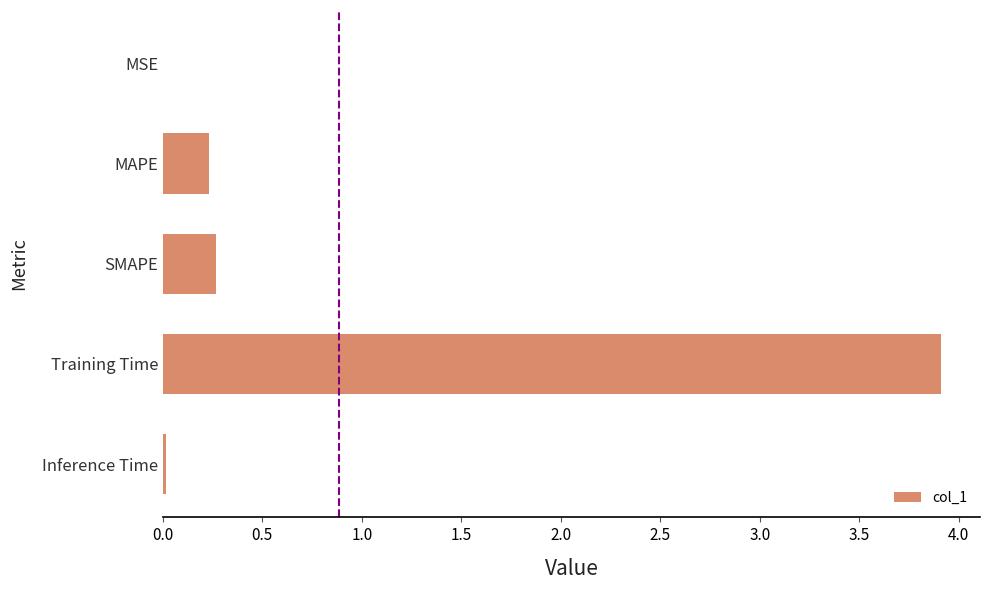

True or false: the data shows 0.1 at MAPE.

False